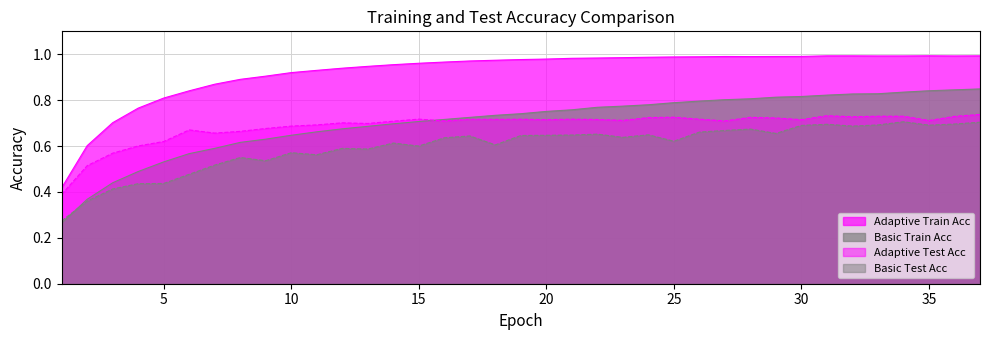

Which category has the lowest value across all series?

1